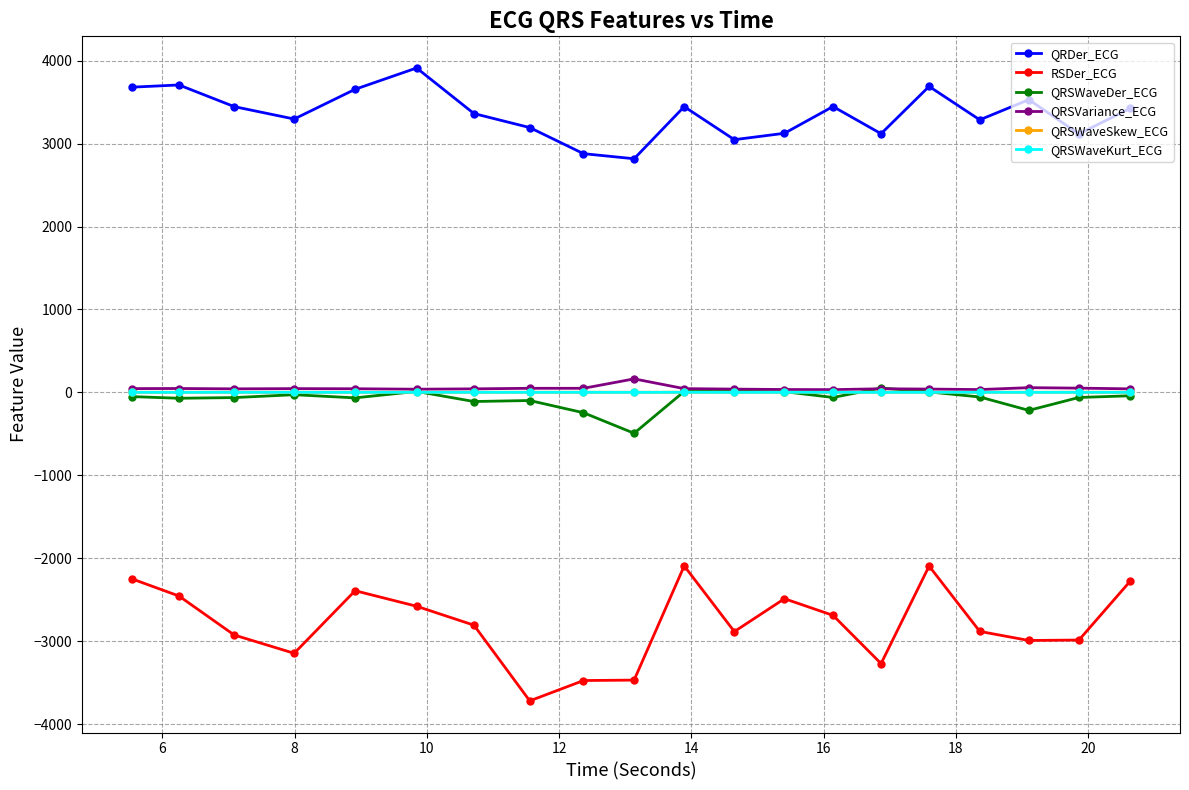

Which series has the largest range (max minus min)?

RSDer_ECG